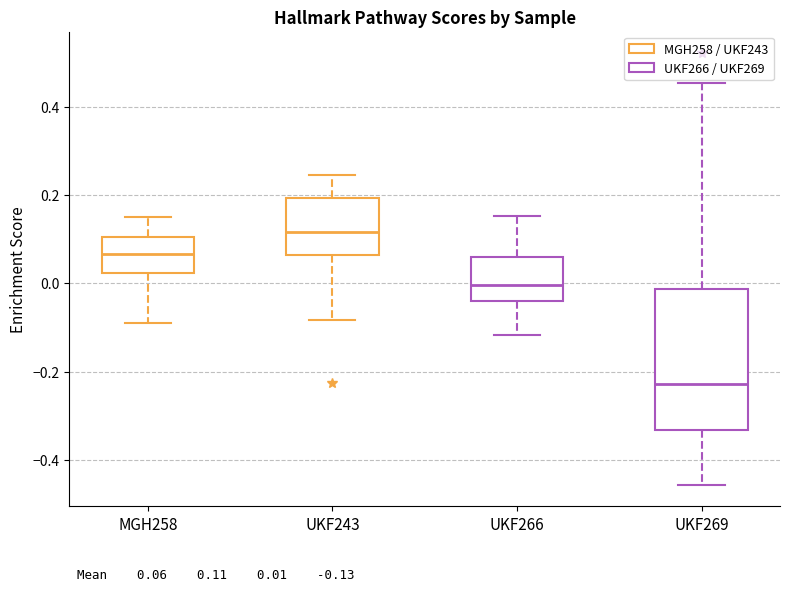

Which box has the lowest median line?

UKF269